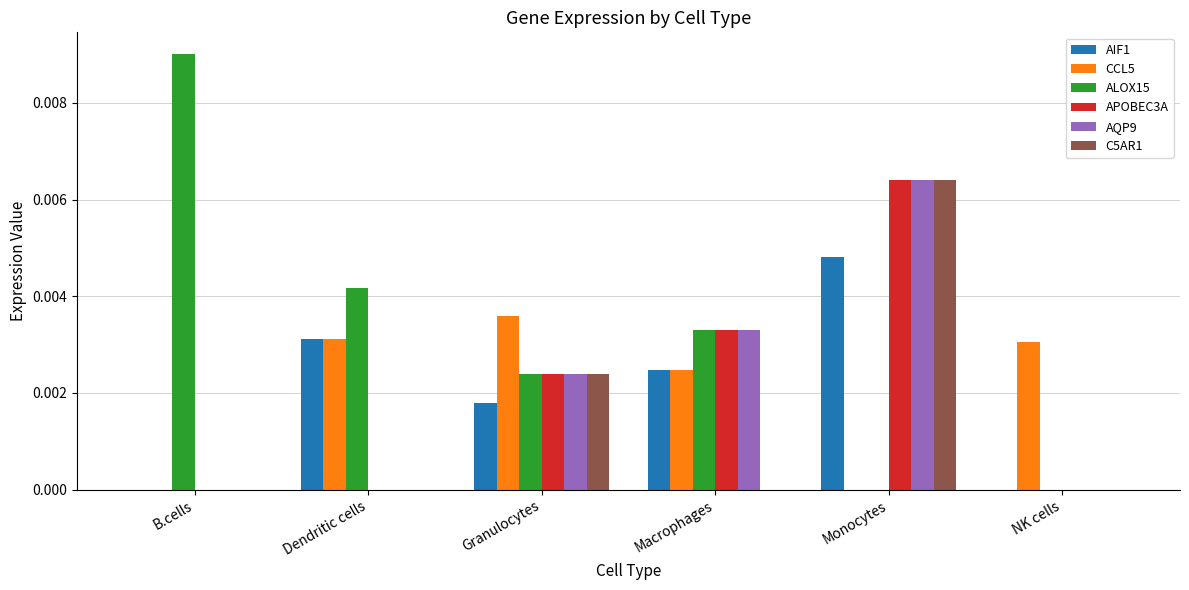

How many groups of bars are there?

6